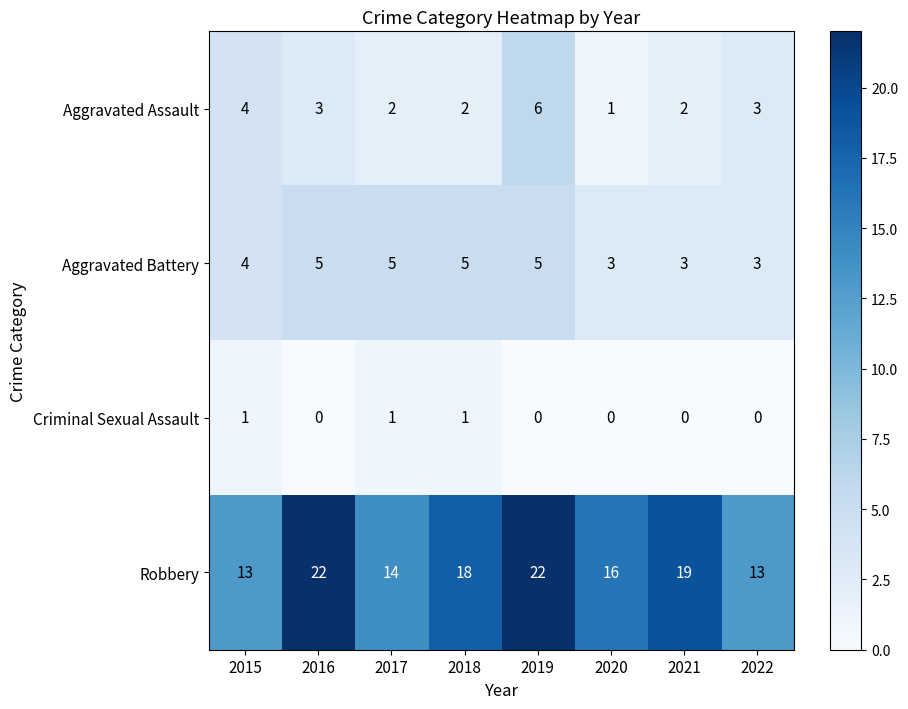

The Criminal Sexual Assault series shows 1 at 2017. True or false?

True